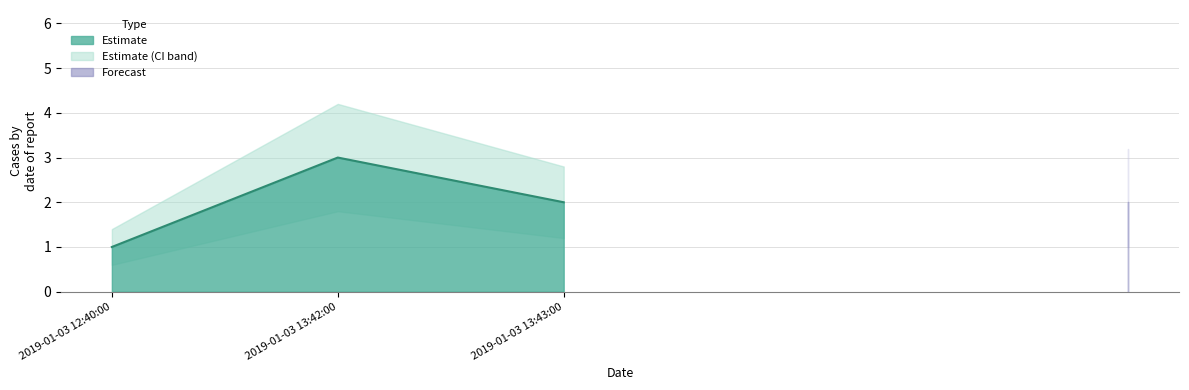

How many values are below 2?

1